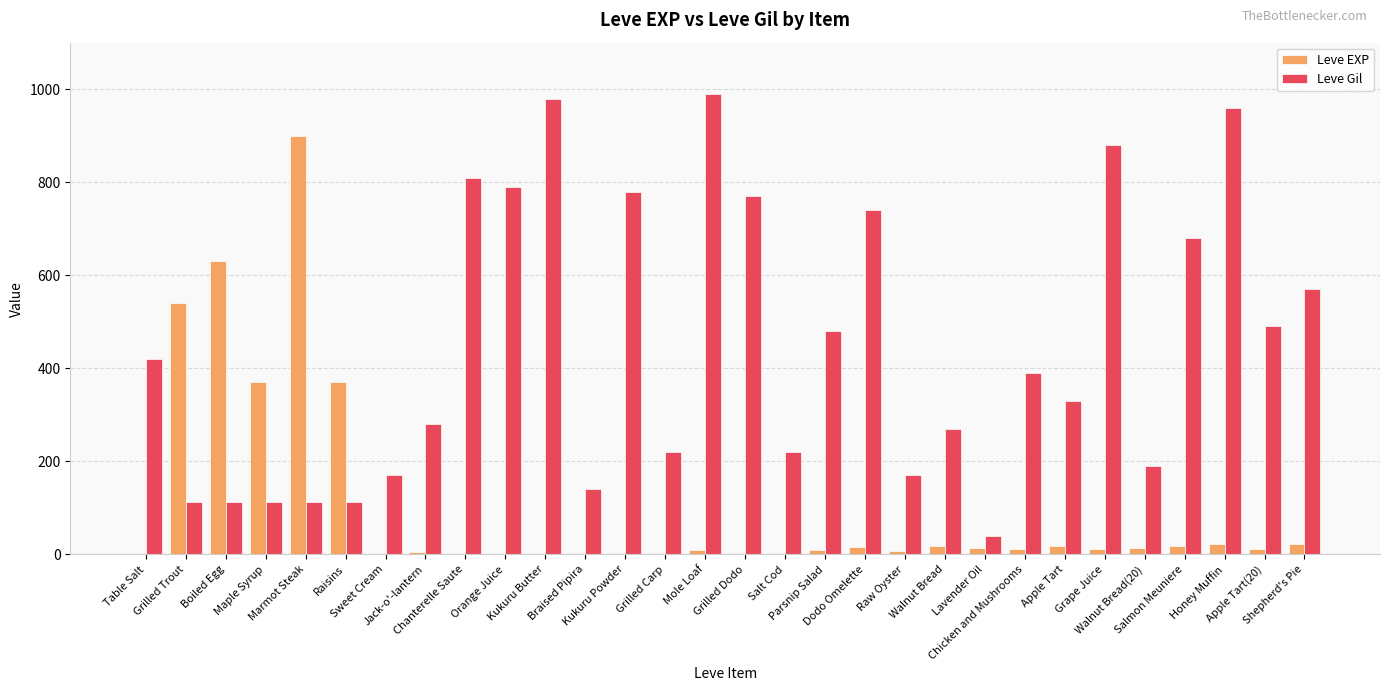

Are the bars horizontal?

No